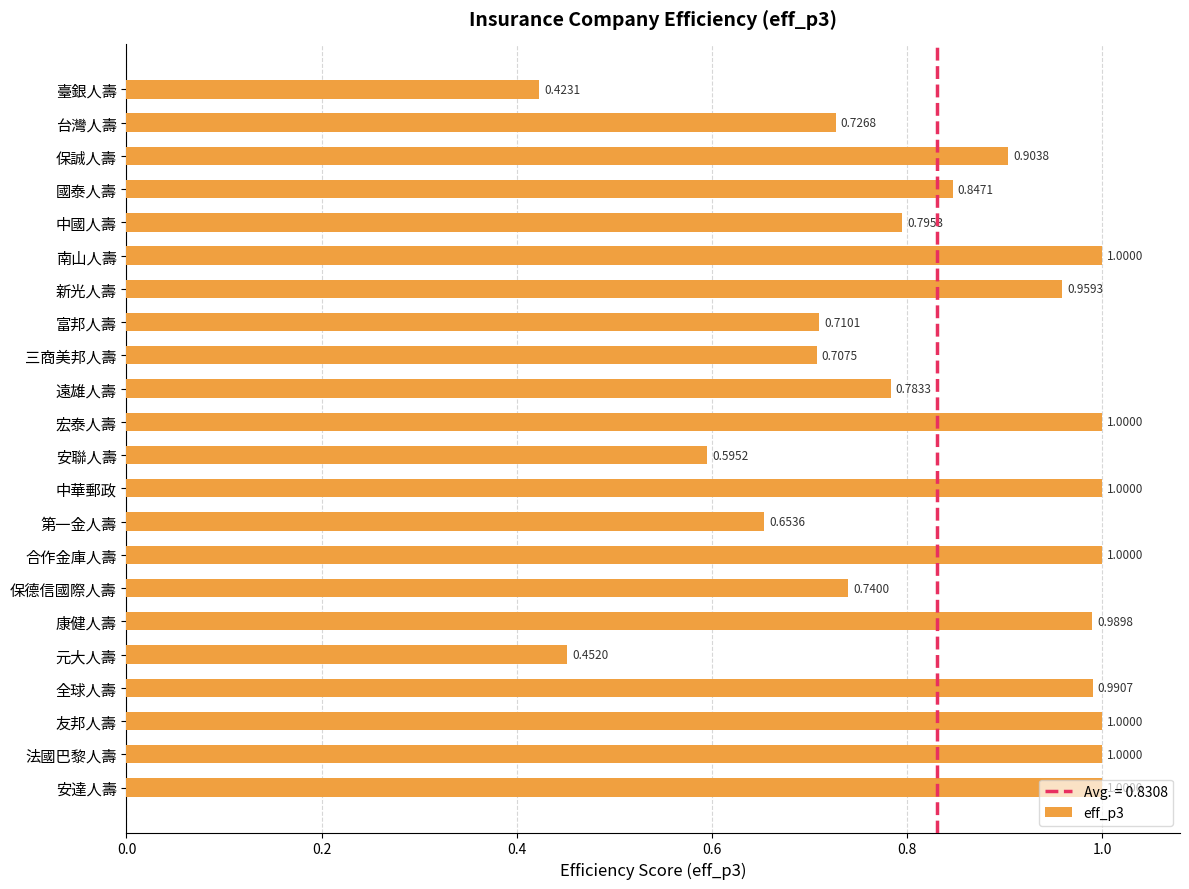

At which label is the value closest to 0?

臺銀人壽